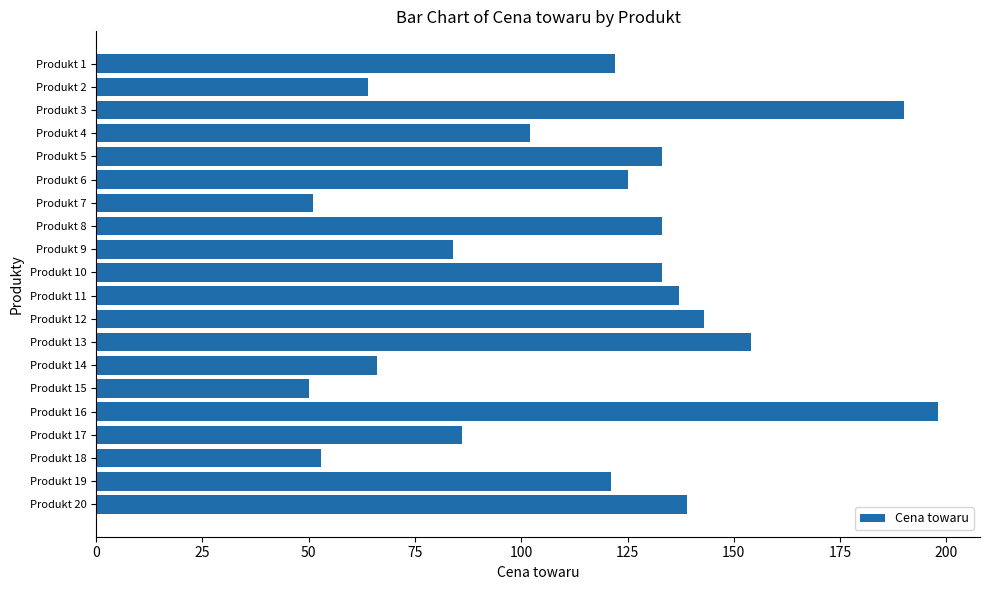

How many data points are less than 125?

10